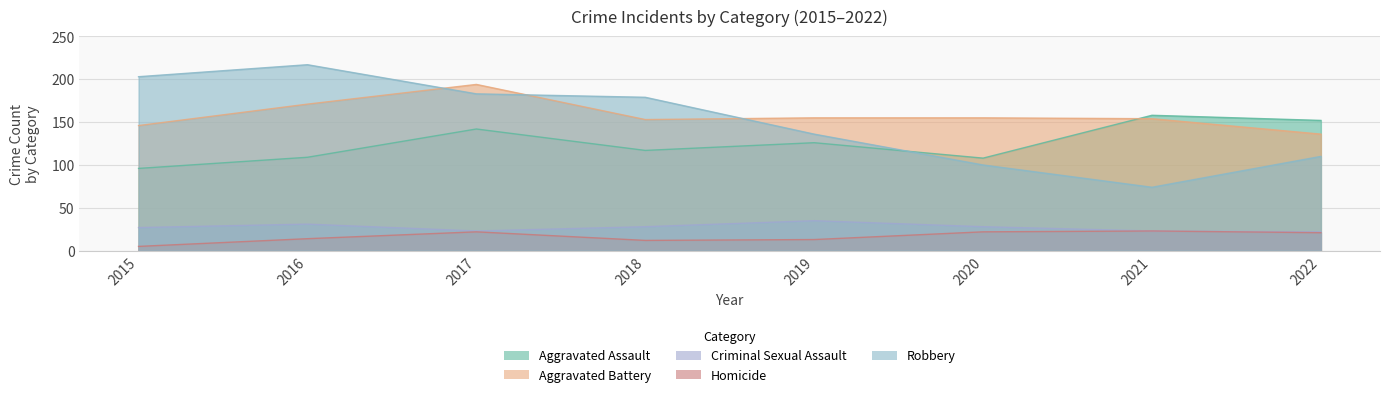

What is the spread (max minus min) of values at 2017?

172